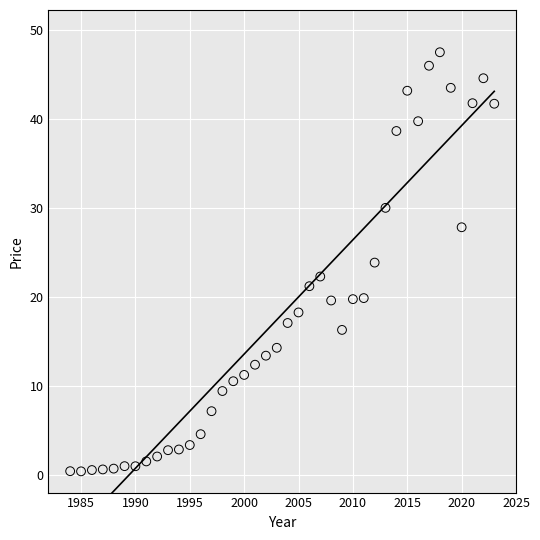

What is the range of X values (max minus min)?

39.0